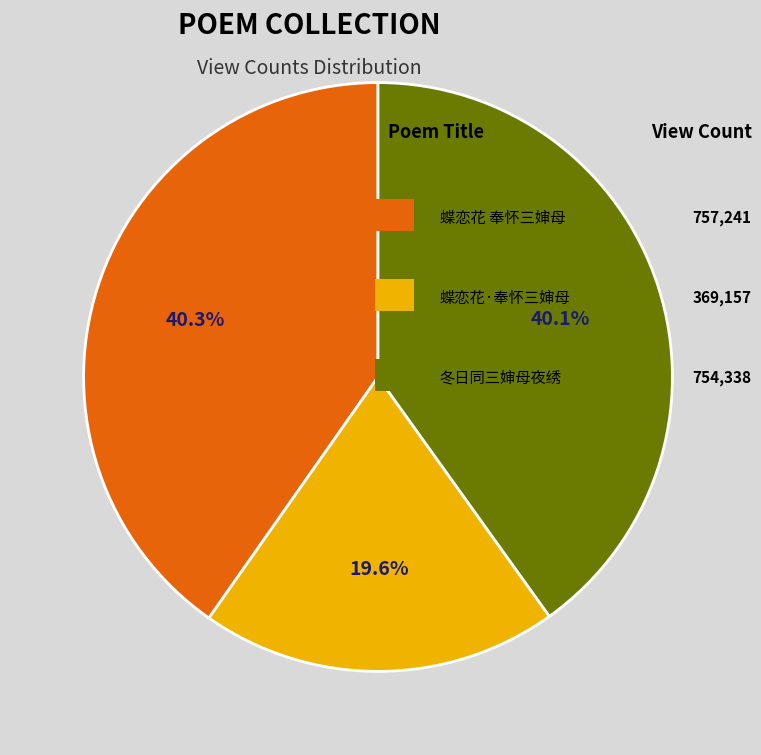

Is there any slice that represents more than half of the pie?

No